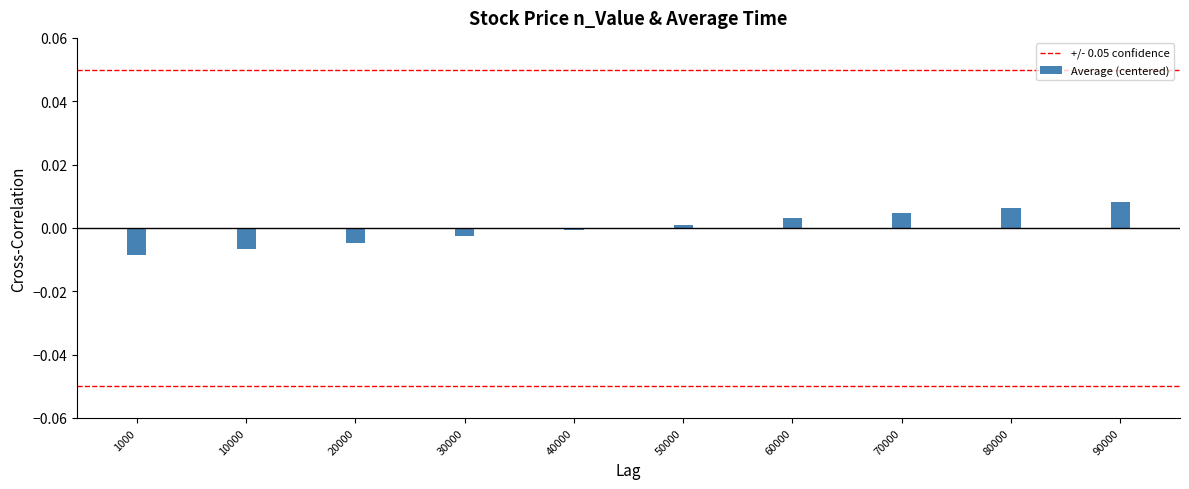

List the labels in order of value, smallest first.

1000, 10000, 20000, 30000, 40000, 50000, 60000, 70000, 80000, 90000